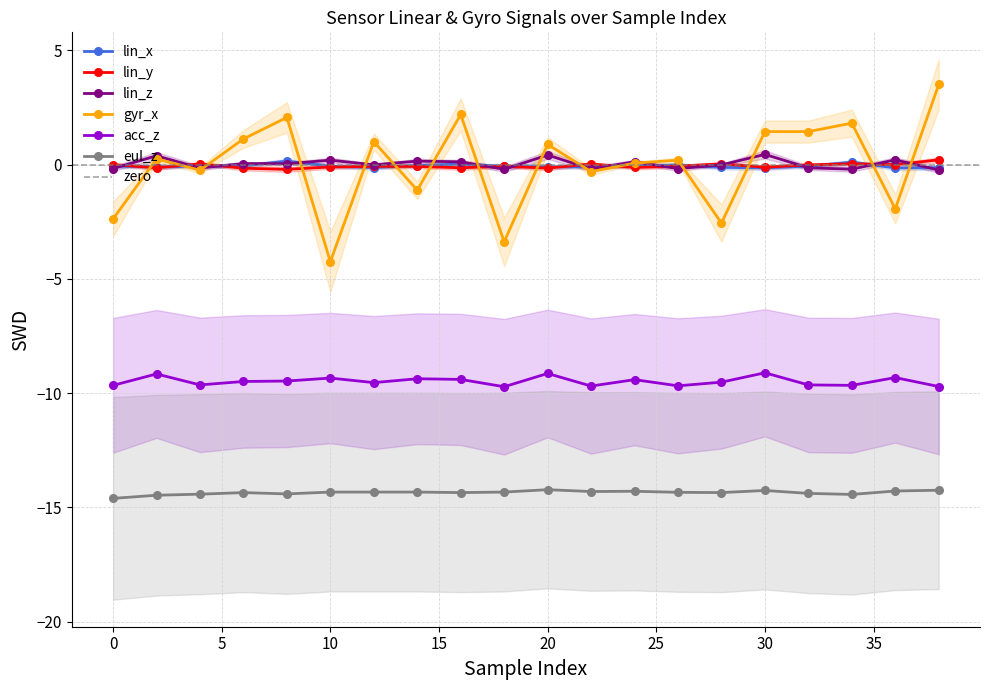

Which series has the widest spread of values?

gyr_x